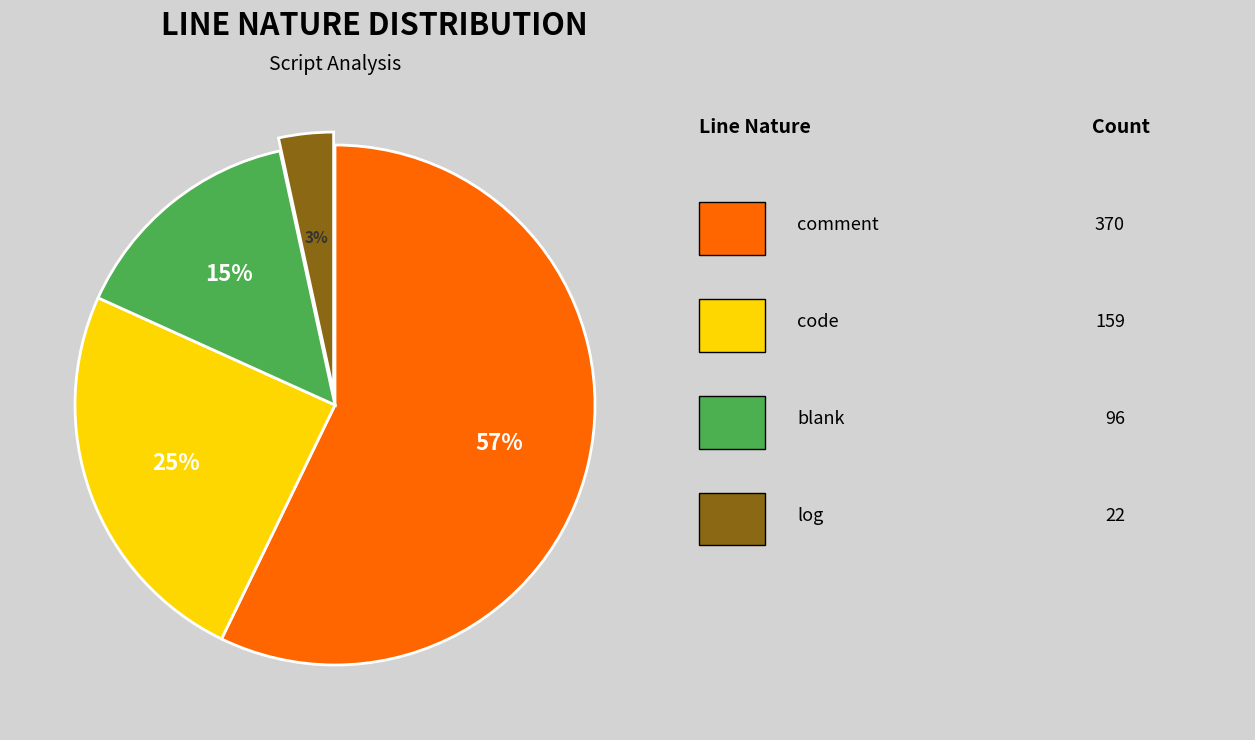

To the nearest percent, what is the difference between the largest and smallest slice percentages?

54%